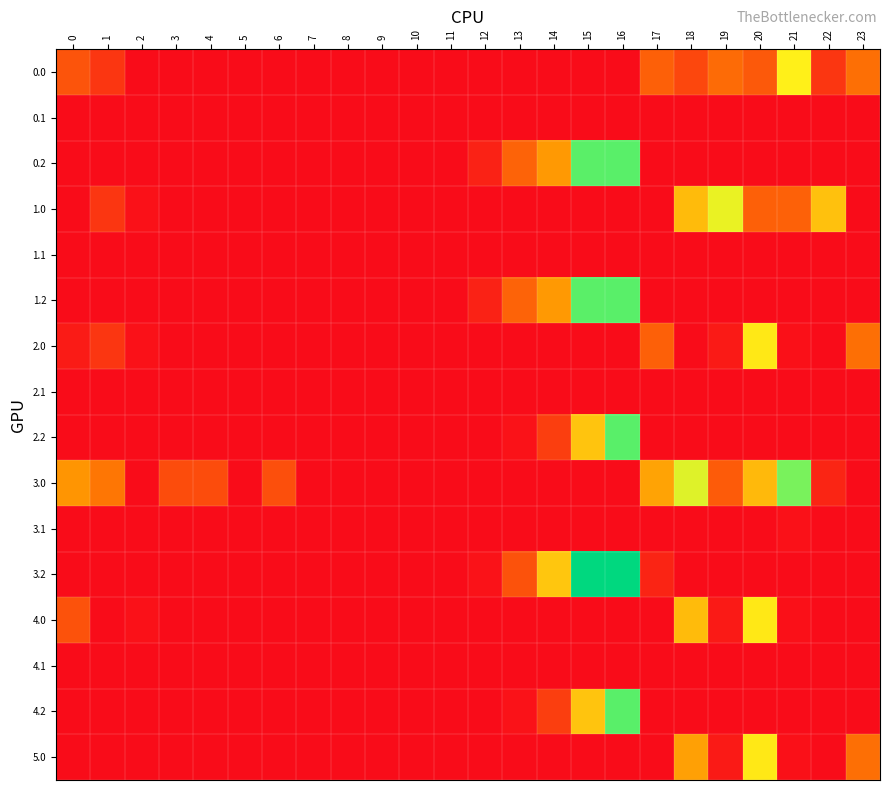

Reading right to left, extract all data points from this chart.

row_0: 23=106.3	22=45.3	21=233.4	20=82.9	19=102.2	18=63.0	17=89.8	16=0.0	15=0.0	14=0.0	13=0.0	12=0.0	11=0.0	10=0.0	9=0.0	8=0.0	7=0.0	6=0.0	5=0.0	4=0.0	3=0.0	2=0.0	1=44.5	0=77.0
row_1: 23=0.0	22=0.0	21=0.0	20=0.0	19=0.0	18=0.0	17=0.0	16=0.3	15=0.0	14=0.0	13=0.0	12=0.0	11=0.0	10=0.0	9=0.0	8=0.0	7=0.0	6=0.0	5=0.0	4=0.0	3=0.0	2=0.0	1=0.0	0=0.0
row_2: 23=0.0	22=0.0	21=0.0	20=0.0	19=0.0	18=0.0	17=0.0	16=321.6	15=320.8	14=149.6	13=93.4	12=24.2	11=0.0	10=0.0	9=0.0	8=0.0	7=0.0	6=0.0	5=0.0	4=0.0	3=0.0	2=0.0	1=0.0	0=0.0
row_3: 23=0.0	22=187.3	21=91.4	20=90.0	19=244.2	18=181.7	17=0.0	16=0.0	15=0.0	14=0.0	13=0.0	12=0.0	11=0.0	10=0.0	9=0.0	8=0.0	7=0.0	6=0.0	5=0.0	4=0.0	3=0.0	2=5.3	1=44.5	0=0.0
row_4: 23=0.0	22=0.0	21=0.0	20=0.0	19=0.0	18=0.0	17=0.0	16=0.3	15=0.0	14=0.0	13=0.0	12=0.0	11=0.0	10=0.0	9=0.0	8=0.0	7=0.0	6=0.0	5=0.0	4=0.0	3=0.0	2=0.0	1=0.0	0=0.0
row_5: 23=0.0	22=0.0	21=0.0	20=0.0	19=0.0	18=0.0	17=0.0	16=321.6	15=320.8	14=149.6	13=93.4	12=24.2	11=0.0	10=0.0	9=0.0	8=0.0	7=0.0	6=0.0	5=0.0	4=0.0	3=0.0	2=0.0	1=0.0	0=0.0
row_6: 23=106.3	22=0.0	21=4.4	20=224.9	19=15.2	18=0.0	17=89.8	16=0.0	15=0.0	14=0.0	13=0.0	12=0.0	11=0.0	10=0.0	9=0.0	8=0.0	7=0.0	6=0.0	5=0.0	4=0.0	3=0.0	2=5.3	1=44.5	0=16.3
row_7: 23=0.0	22=0.0	21=0.0	20=0.0	19=0.0	18=0.0	17=0.0	16=0.0	15=0.0	14=0.0	13=0.0	12=0.0	11=0.0	10=0.0	9=0.0	8=0.0	7=0.0	6=0.0	5=0.0	4=0.0	3=0.0	2=0.0	1=0.0	0=0.0
row_8: 23=0.0	22=0.0	21=0.0	20=0.0	19=0.0	18=0.0	17=0.0	16=321.6	15=190.5	14=53.4	13=6.4	12=0.0	11=0.0	10=0.0	9=0.0	8=0.0	7=0.0	6=0.0	5=0.0	4=0.0	3=0.0	2=0.0	1=0.0	0=0.0
row_9: 23=0.0	22=27.3	21=302.4	20=180.6	19=84.2	18=250.7	17=158.8	16=0.0	15=0.0	14=0.0	13=0.0	12=0.0	11=0.0	10=0.0	9=0.0	8=0.0	7=0.0	6=72.0	5=0.0	4=68.9	3=68.4	2=0.0	1=113.5	0=146.0
row_10: 23=0.0	22=0.0	21=4.7	20=0.0	19=0.0	18=0.0	17=0.0	16=0.0	15=0.0	14=0.0	13=0.0	12=0.0	11=0.0	10=0.0	9=0.0	8=0.0	7=0.0	6=0.0	5=0.0	4=0.0	3=0.0	2=0.0	1=0.0	0=0.0
row_11: 23=0.0	22=0.0	21=0.0	20=0.0	19=0.0	18=0.0	17=26.4	16=390.6	15=389.8	14=192.9	13=75.4	12=6.2	11=0.0	10=0.0	9=0.0	8=0.0	7=0.0	6=0.0	5=0.0	4=0.0	3=0.0	2=0.0	1=0.0	0=0.0
row_12: 23=0.0	22=0.0	21=4.4	20=224.9	19=15.2	18=181.7	17=0.0	16=0.0	15=0.0	14=0.0	13=0.0	12=0.0	11=0.0	10=0.0	9=0.0	8=0.0	7=0.0	6=0.0	5=0.0	4=0.0	3=0.0	2=5.3	1=0.0	0=75.3
row_13: 23=0.0	22=0.0	21=0.0	20=0.0	19=0.0	18=0.0	17=0.0	16=0.0	15=0.0	14=0.0	13=0.0	12=0.0	11=0.0	10=0.0	9=0.0	8=0.0	7=0.0	6=0.0	5=0.0	4=0.0	3=0.0	2=0.0	1=0.0	0=0.0
row_14: 23=0.0	22=0.0	21=0.0	20=0.0	19=0.0	18=0.0	17=0.0	16=321.6	15=190.5	14=53.4	13=6.4	12=0.0	11=0.0	10=0.0	9=0.0	8=0.0	7=0.0	6=0.0	5=0.0	4=0.0	3=0.0	2=0.0	1=0.0	0=0.0
row_15: 23=106.3	22=0.0	21=4.4	20=224.9	19=15.2	18=156.0	17=0.0	16=0.0	15=0.0	14=0.0	13=0.0	12=0.0	11=0.0	10=0.0	9=0.0	8=0.0	7=0.0	6=0.0	5=0.0	4=0.0	3=0.0	2=0.0	1=0.0	0=0.0